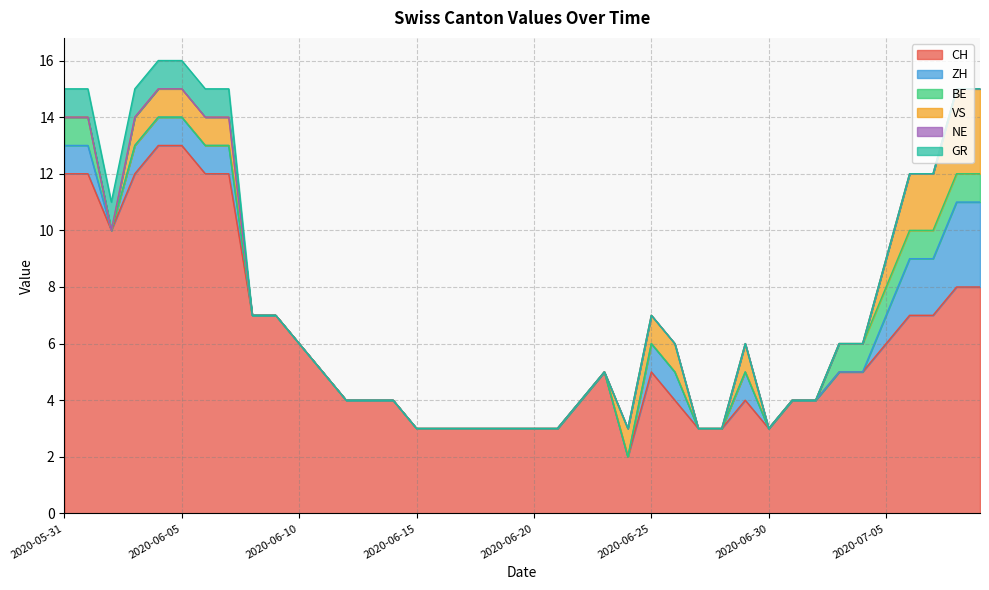

What are all the series names shown in the legend?

CH, ZH, BE, VS, NE, GR